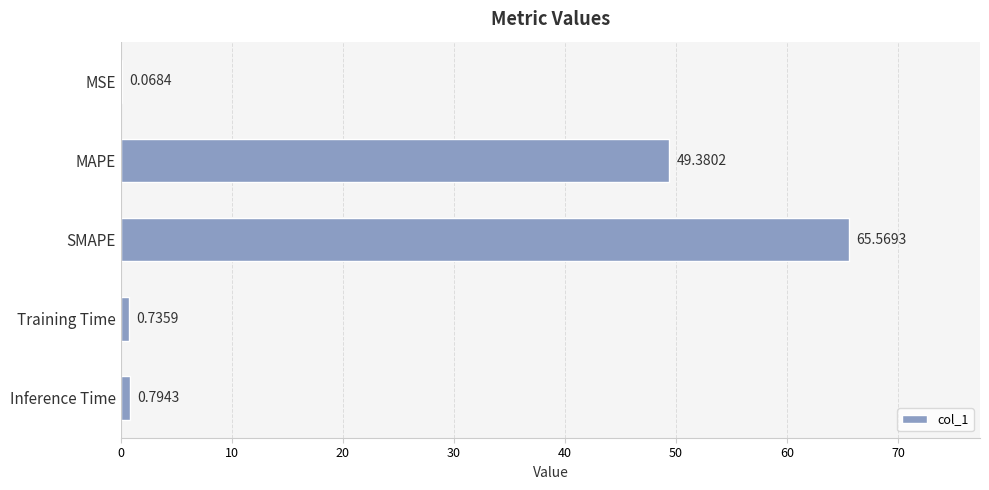

What is the change in value from MAPE to Inference Time?

-48.6